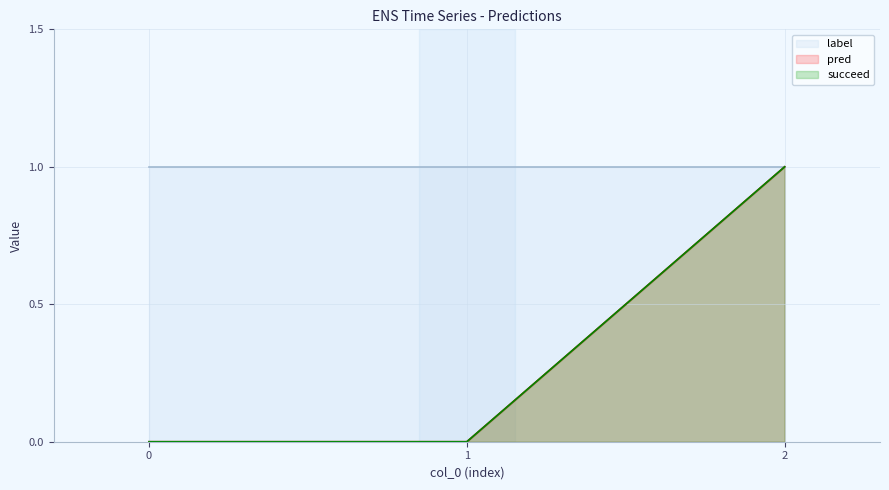

Between 0 and 2, which series saw the biggest shift?

pred